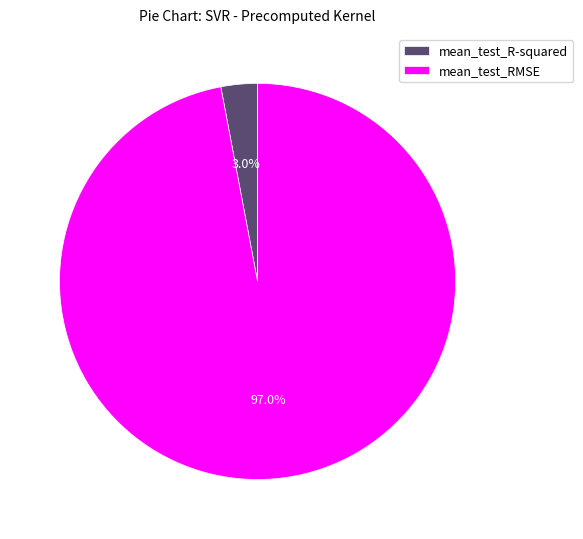

Rank the categories by value from highest to lowest.

mean_test_RMSE, mean_test_R-squared